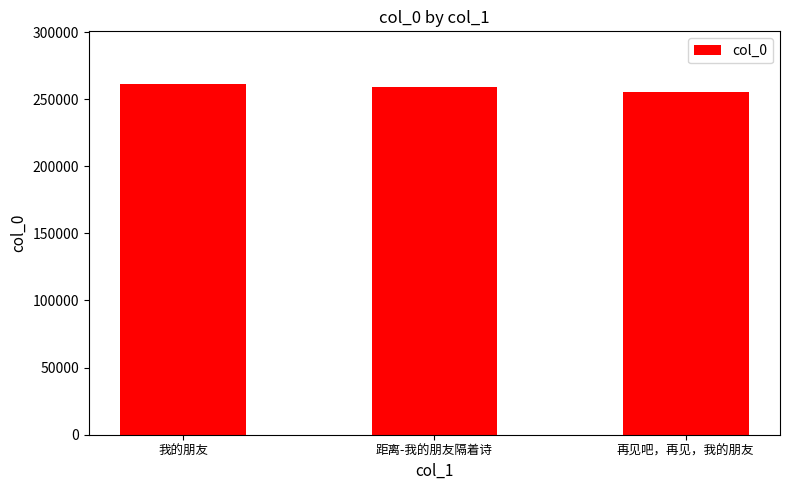

What position from the left is 再见吧，再见，我的朋友?

3